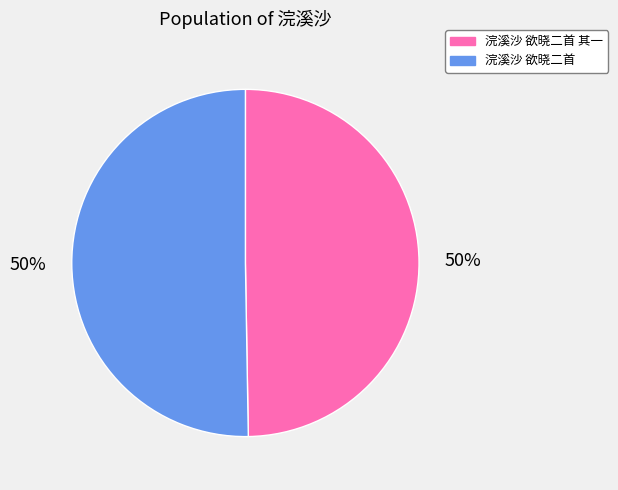

To the nearest percent, what is the average slice percentage?

50%